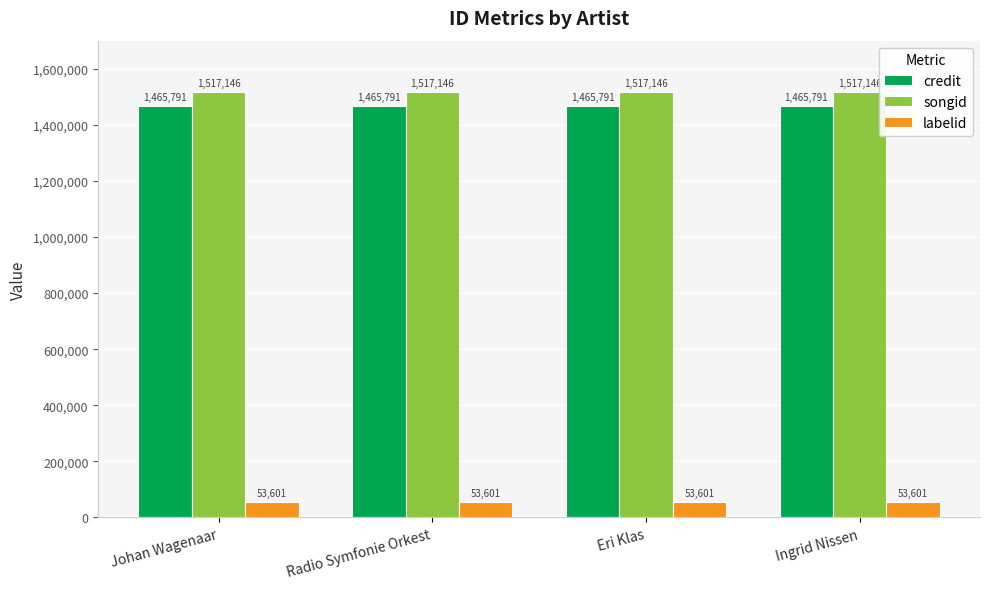

Reading right to left, what are all the values shown in this chart?

credit: Ingrid Nissen=1465791	Eri Klas=1465791	Radio Symfonie Orkest=1465791	Johan Wagenaar=1465791
songid: Ingrid Nissen=1517146	Eri Klas=1517146	Radio Symfonie Orkest=1517146	Johan Wagenaar=1517146
labelid: Ingrid Nissen=53601	Eri Klas=53601	Radio Symfonie Orkest=53601	Johan Wagenaar=53601